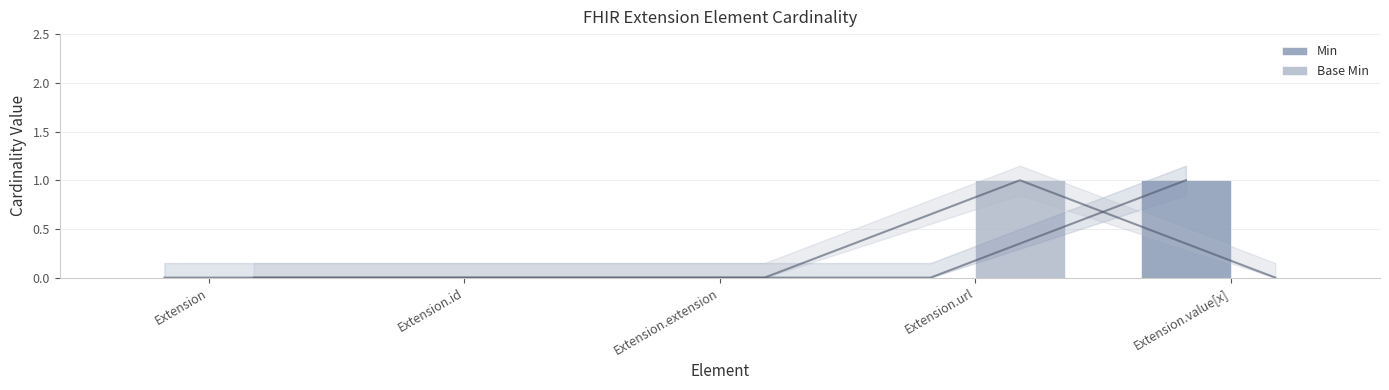

Reading left to right, transcribe all the data shown in this chart.

Min: 0	0	0	0	1
Base Min: 0	0	0	1	0